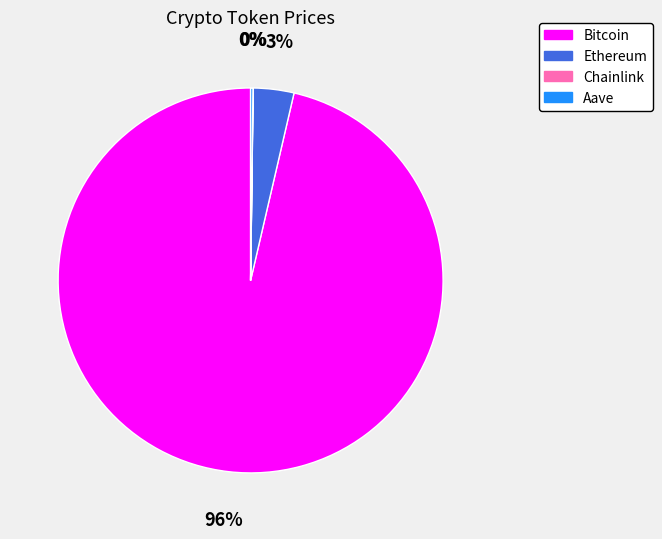

To the nearest percent, what is the average slice percentage?

25%